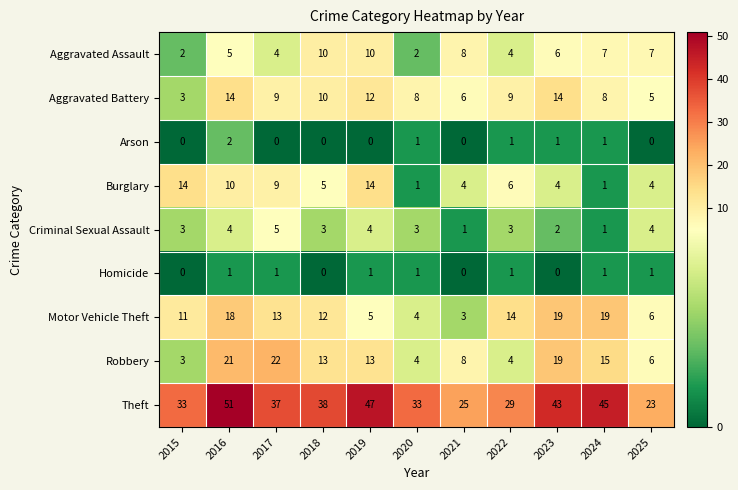

What value does the Aggravated Battery series have at 2016, to the nearest 10?

10